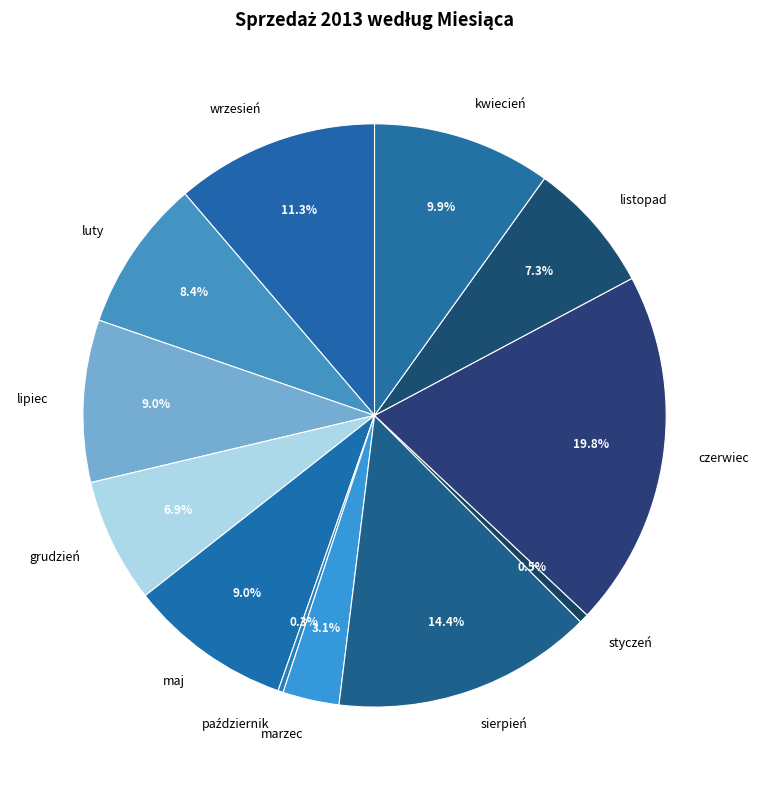

Count the number of slices in the pie.

12